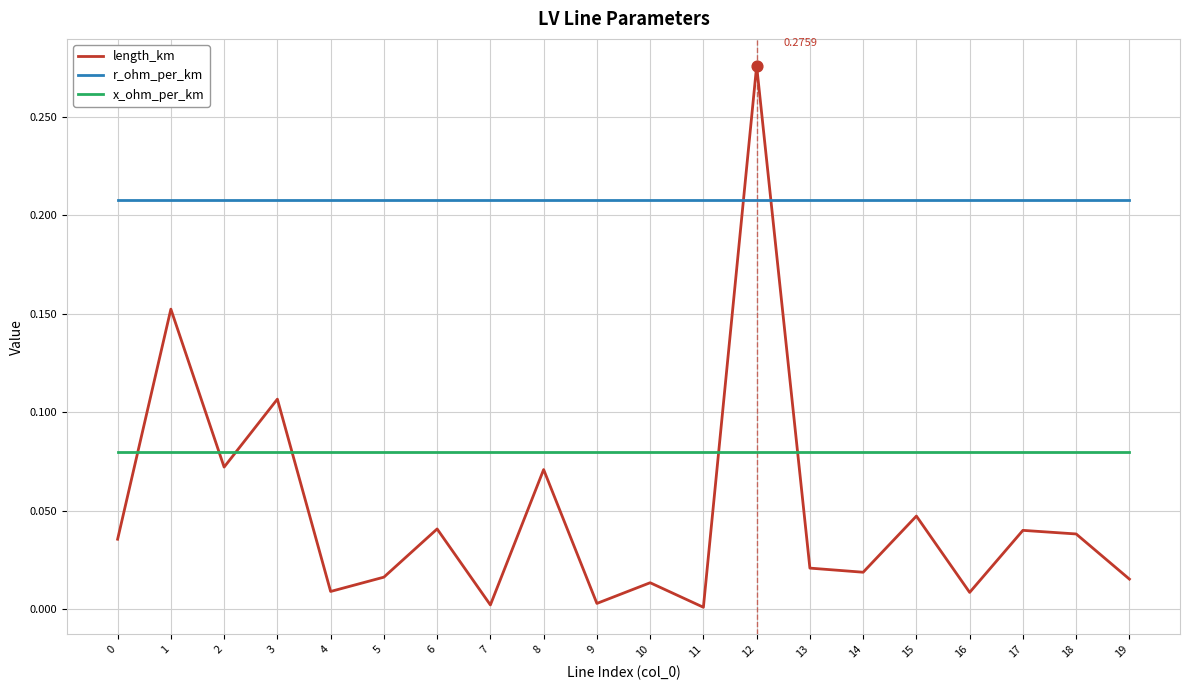

What is the total value across all series at 2?

0.4